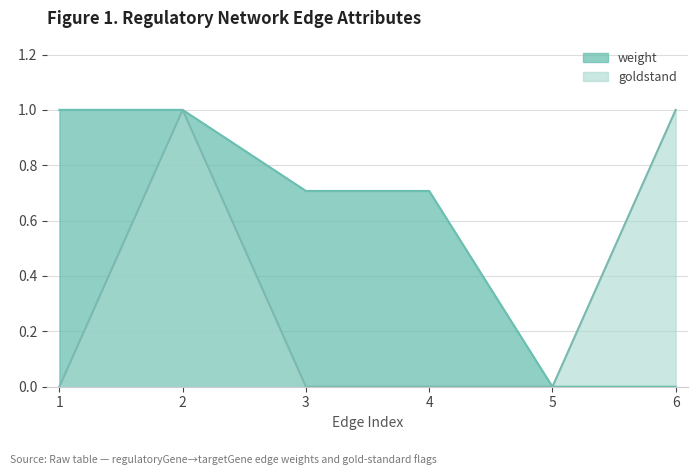

Count the goldstand values in the range 0 to 1.

6